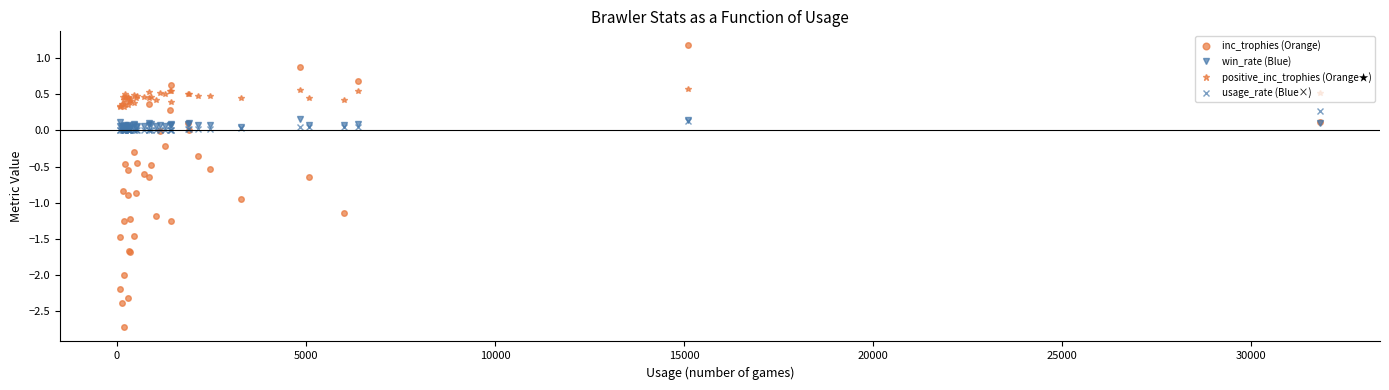

What is the maximum value shown in the chart?

1.2